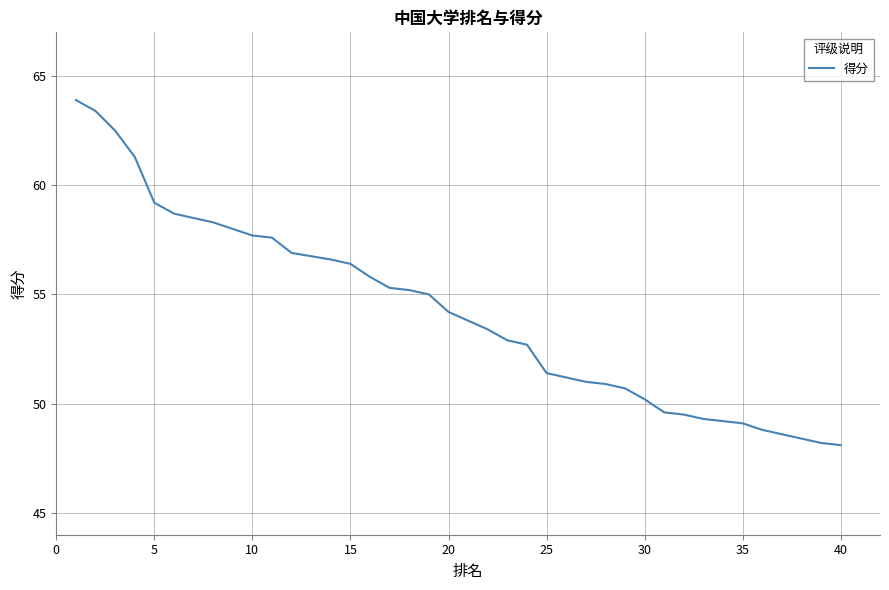

True or false: there are more than 1 points higher than both neighbors.

False